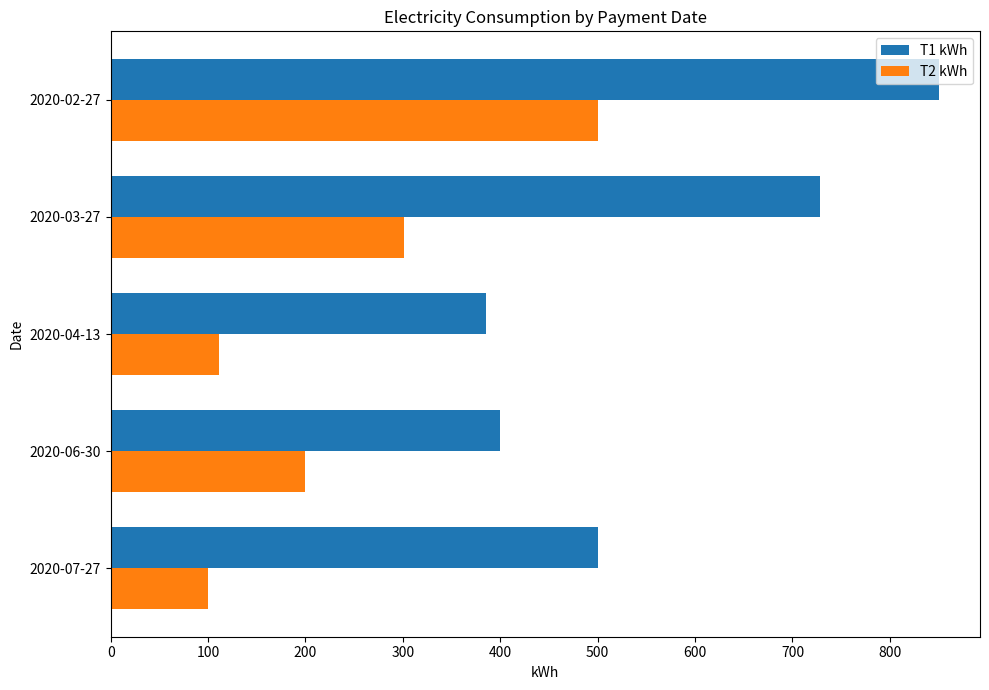

The value of T1 kWh at 2020-07-27 is 696. True or false?

False